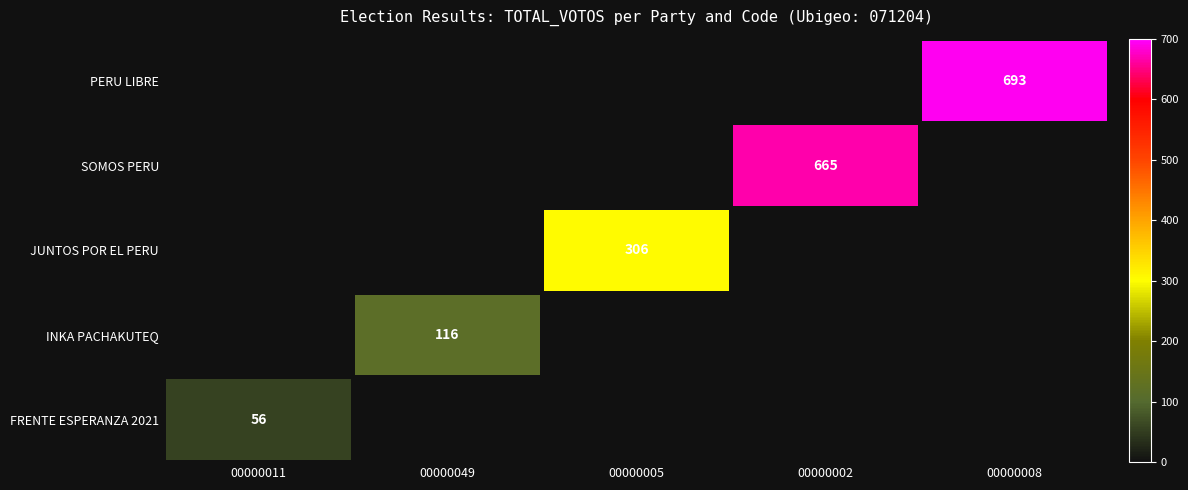

Is it true that FRENTE ESPERANZA 2021 equals 82 at 00000011?

False